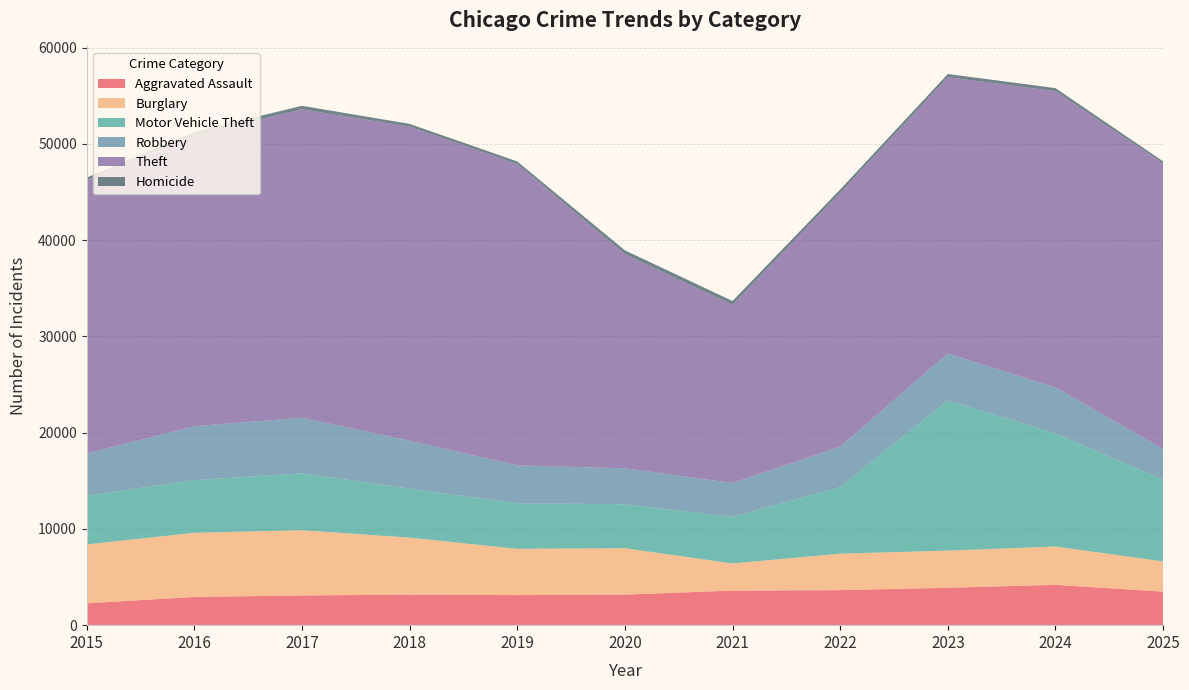

Reading right to left, extract all data points from this chart.

Aggravated Assault: 3488	4190	3886	3639	3590	3173	3124	3176	3088	2932	2267
Burglary: 3137	3981	3859	3789	2823	4822	4807	5922	6776	6661	6120
Motor Vehicle Theft: 8497	11746	15603	6917	4832	4573	4728	5091	5921	5476	5061
Robbery: 3186	4780	4874	4205	3534	3732	3940	4982	5766	5599	4379
Theft: 29664	30793	28710	26359	18510	22253	31328	32630	32055	30225	28421
Homicide: 219	315	339	359	393	397	261	289	362	356	249